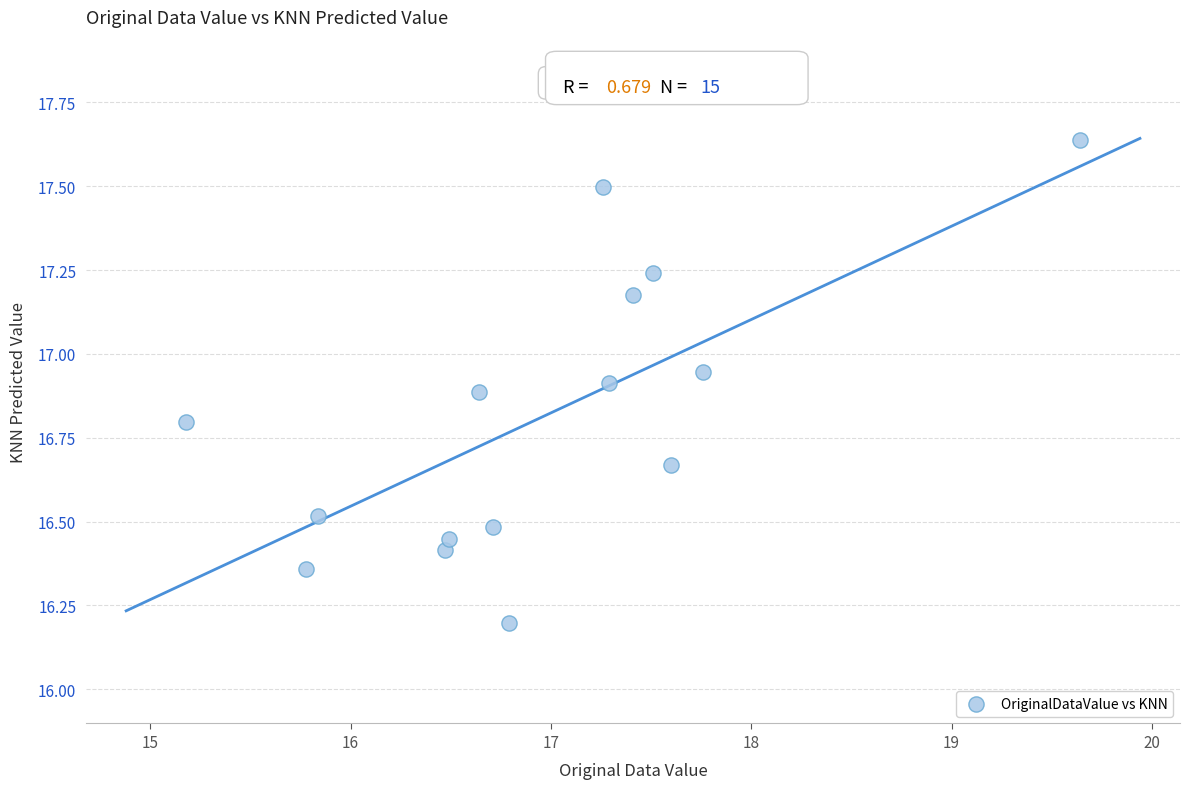

What Y value in the scatter plot is closest to 16?

16.2